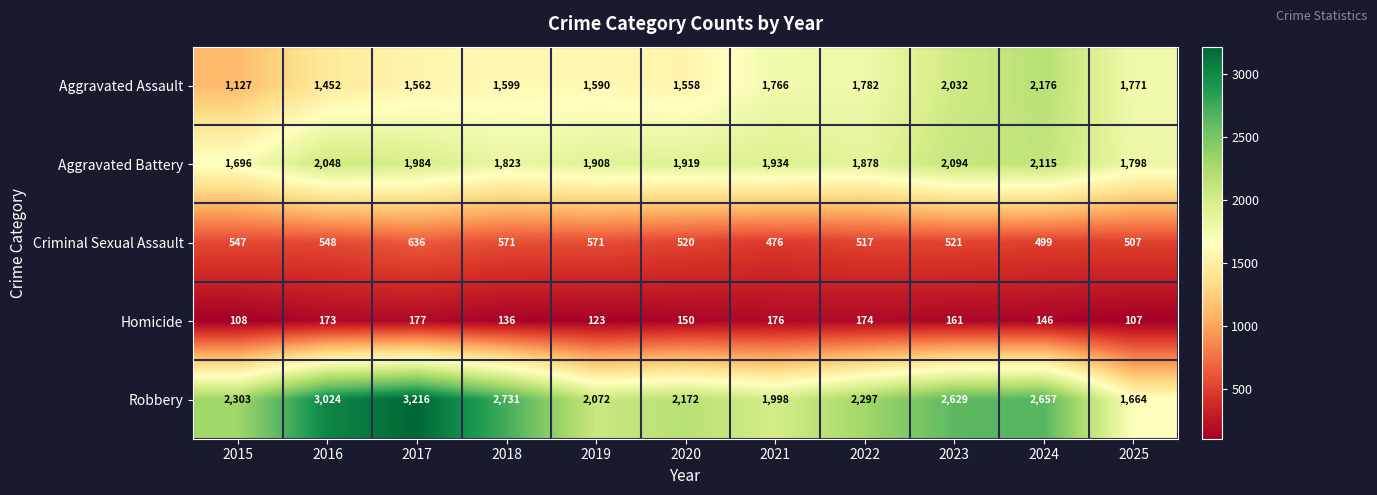

Is it true that Criminal Sexual Assault equals 242 at 2022?

False